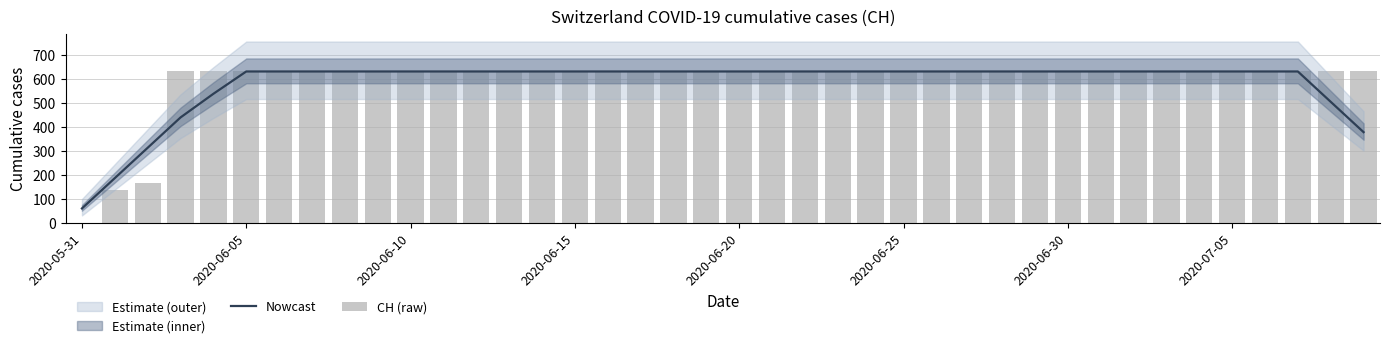

Which category has the lowest value in the Nowcast series?

2020-05-31